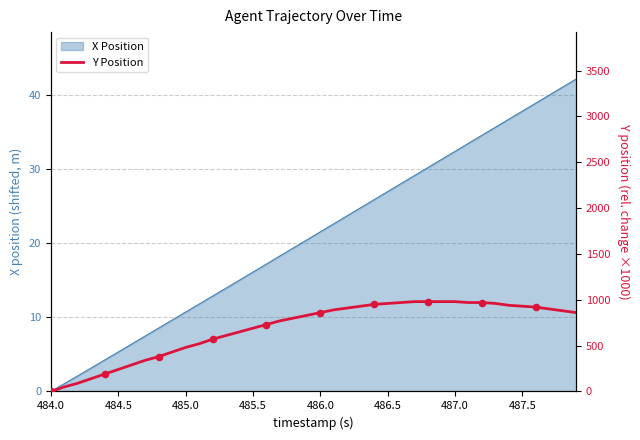

At which label does X Position first exceed 21?

486.0